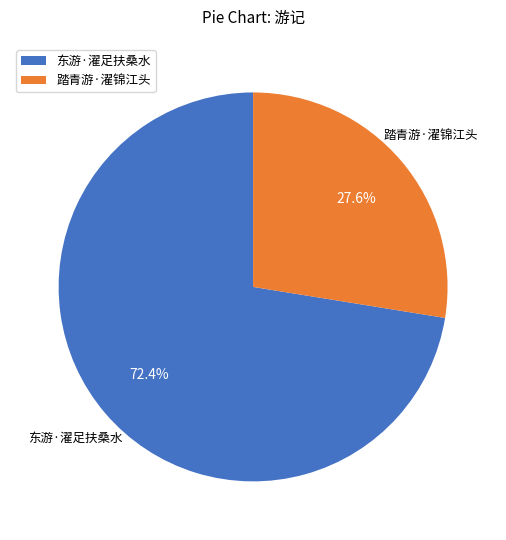

Which has a higher value, 东游·濯足扶桑水 or 踏青游·濯锦江头?

东游·濯足扶桑水